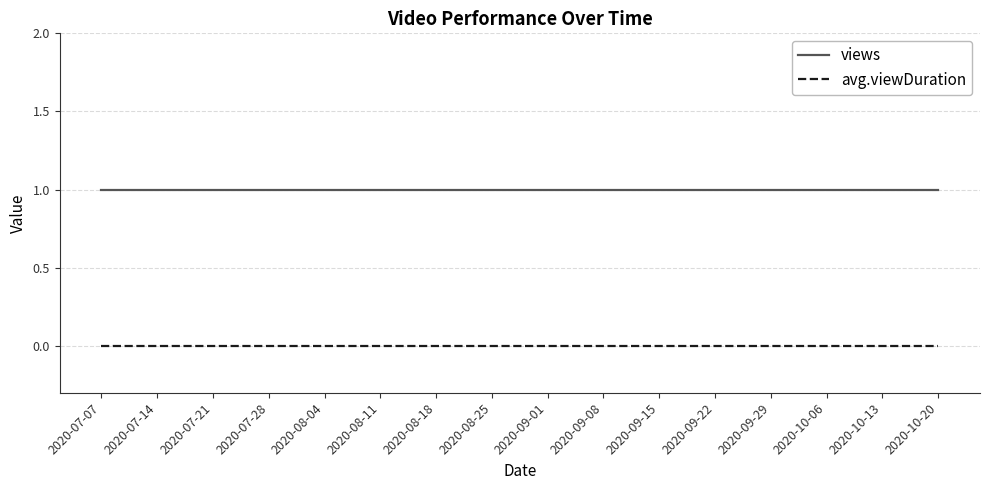

List the series in order of their peak value, highest first.

views, avg.viewDuration